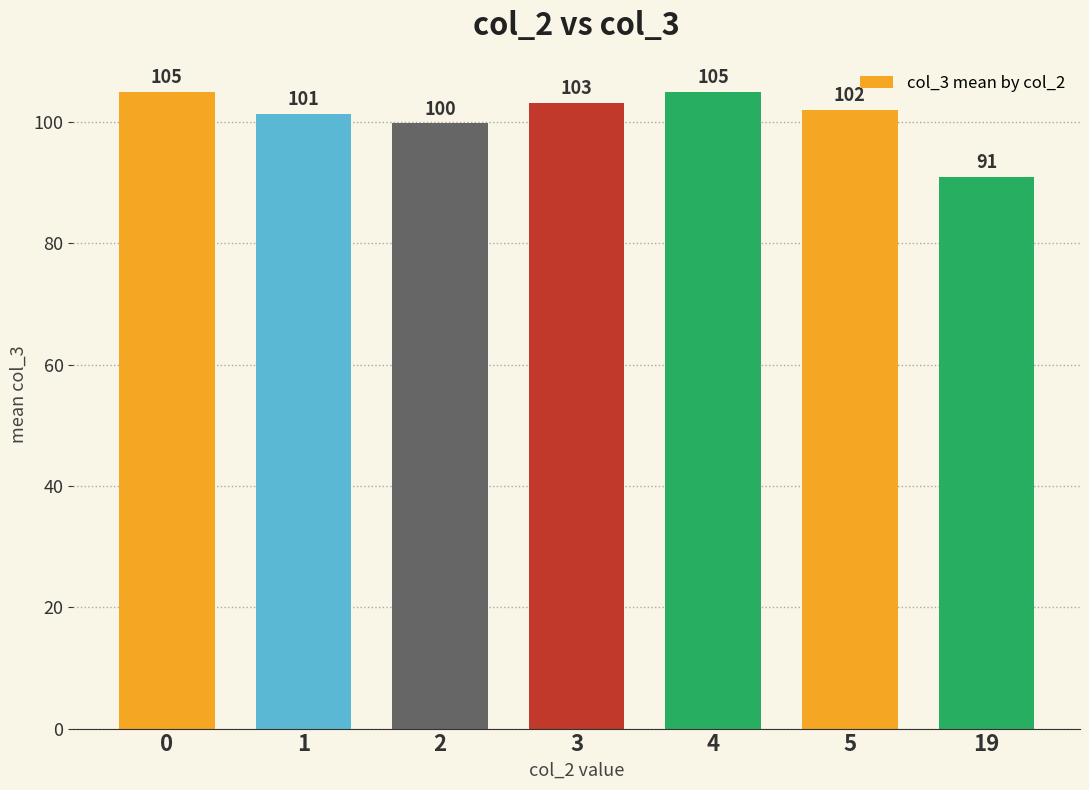

What is the value of the 4th bar from the left?

103.2